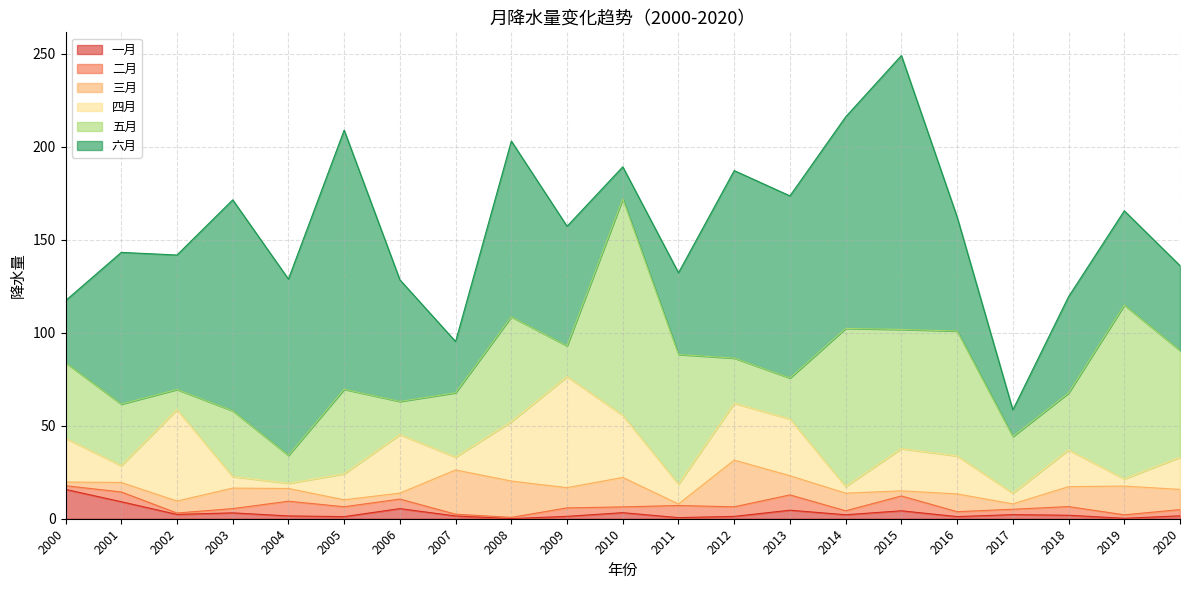

Is it true that 二月 equals 2.9 at 2017?

True